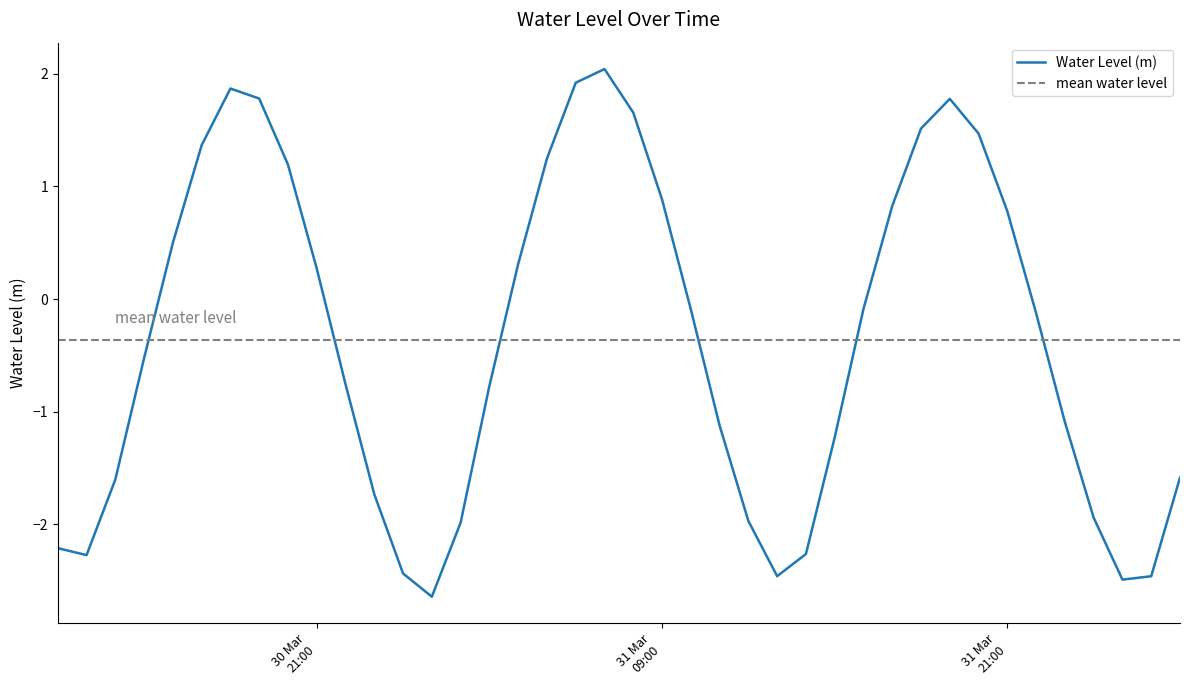

Is it true that the value at 2025-03-31 20:00:00 is 0.8?

False